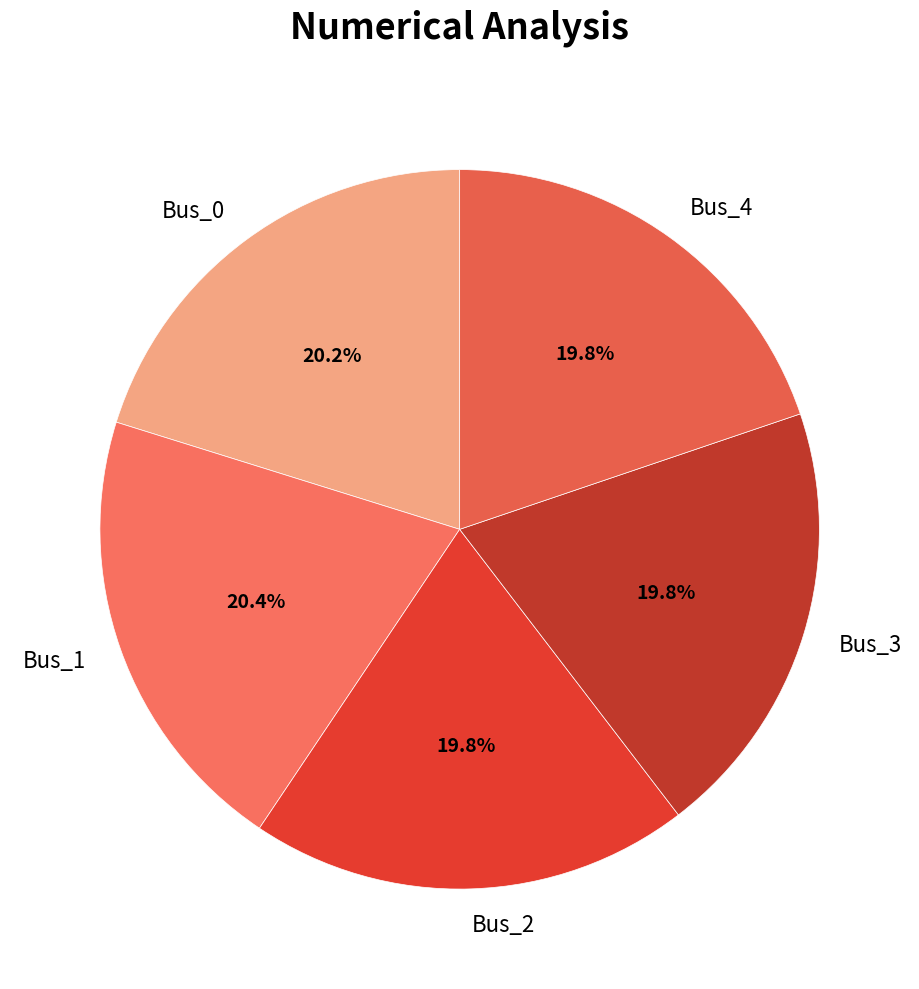

Combined, what portion of the pie is Bus_3 and Bus_1?

40.2%